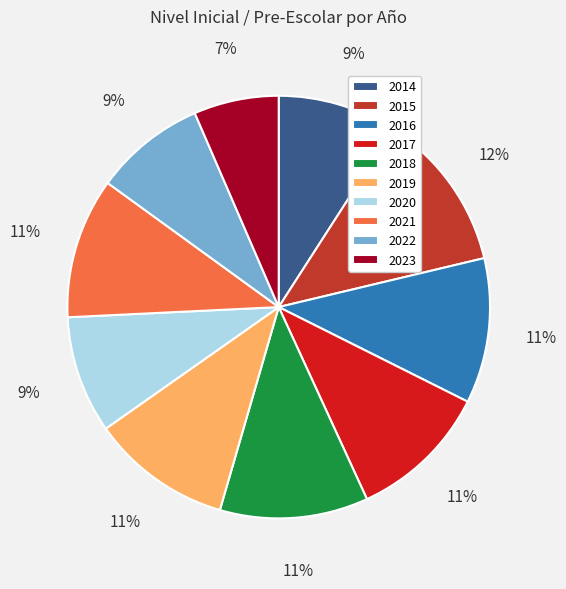

Does 2016 represent more than half of the total?

No